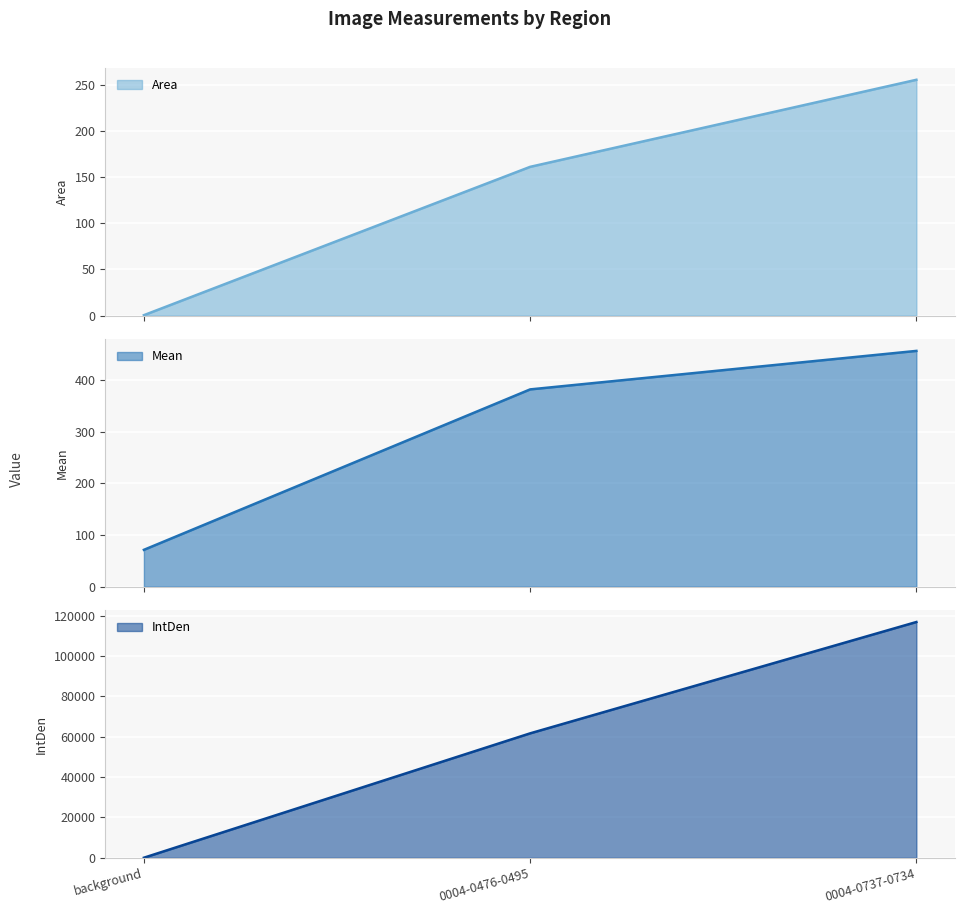

What are all the series names shown in the legend?

Area, Mean, IntDen